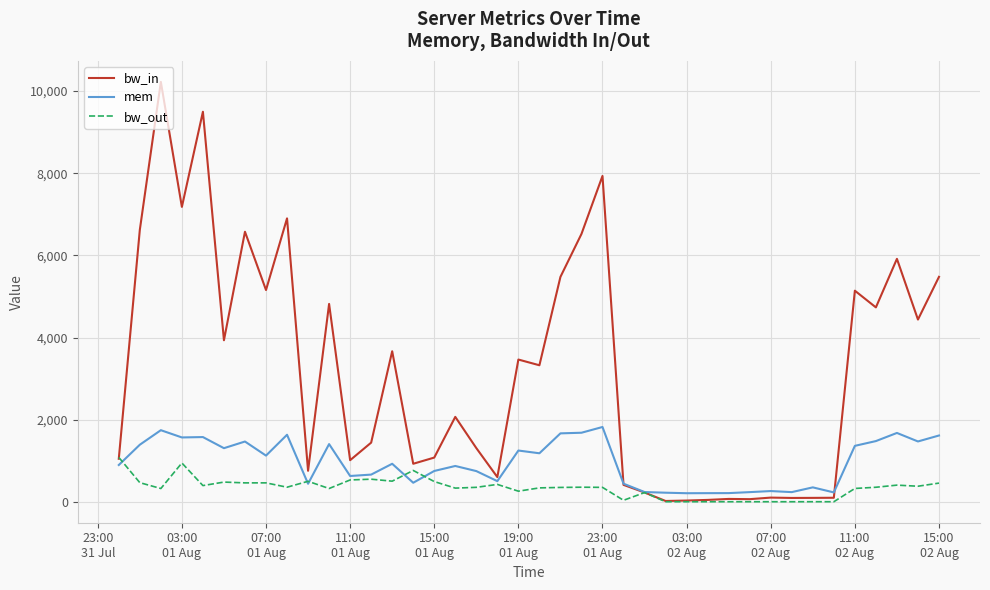

Which series has the largest total across all categories?

bw_in